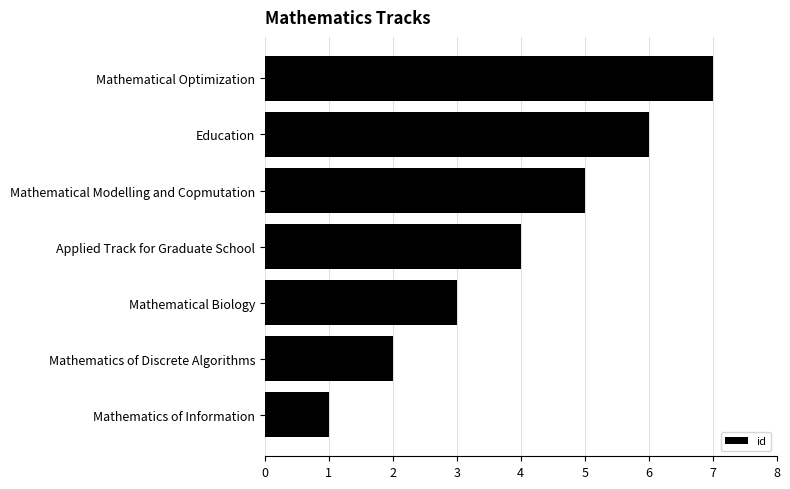

What is the change in value from Mathematical Modelling and Copmutation to Mathematical Optimization?

+2